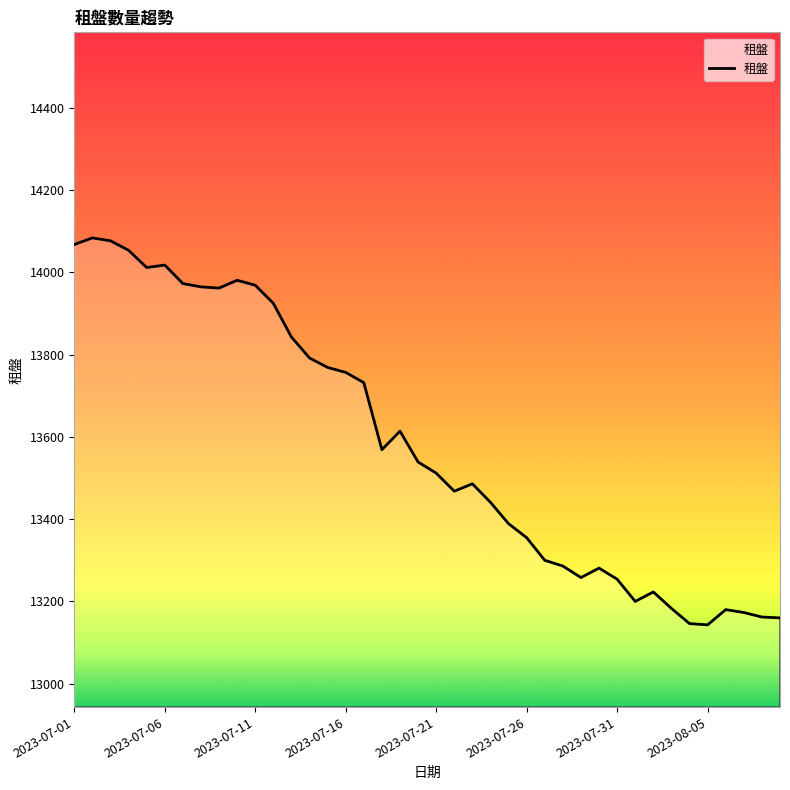

What is the smallest value displayed?

13143